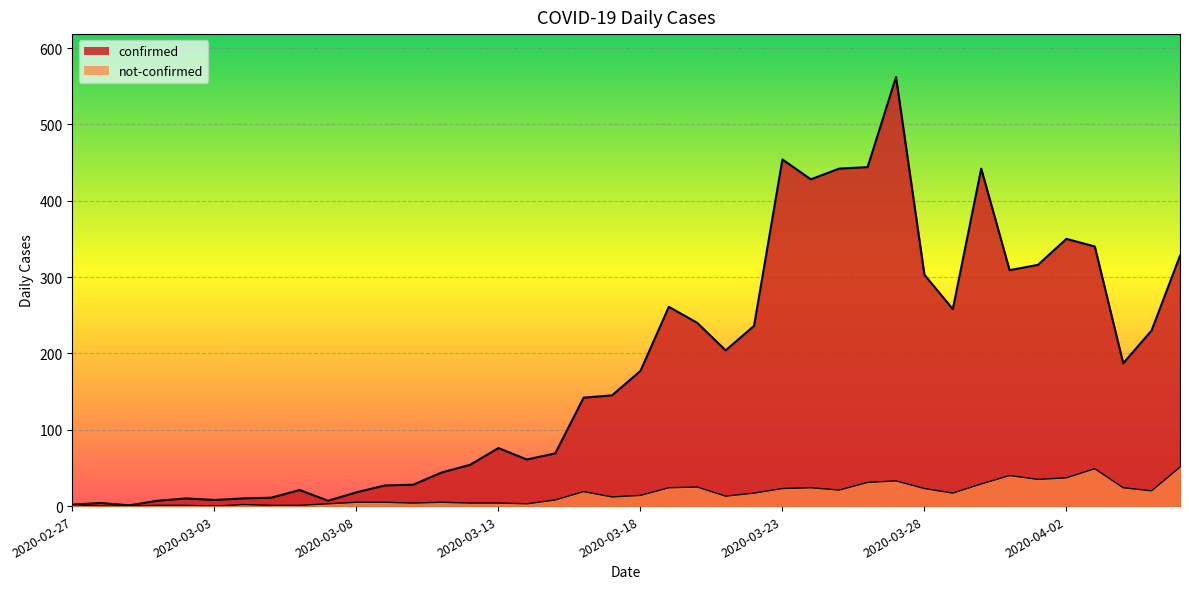

Which has a higher value, 2020-03-07 or 2020-03-02?

2020-03-02